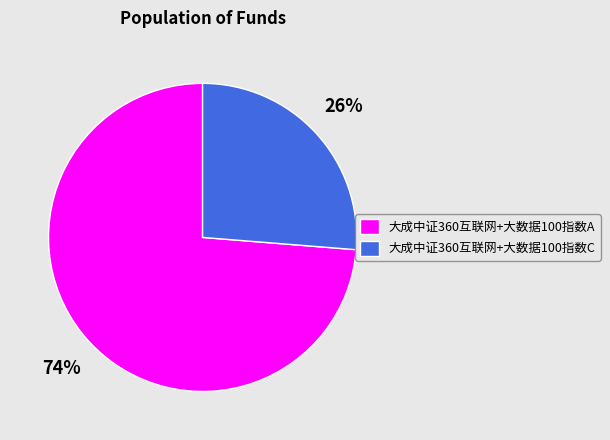

Which slice represents more than half of the pie?

大成中证360互联网+大数据100指数A